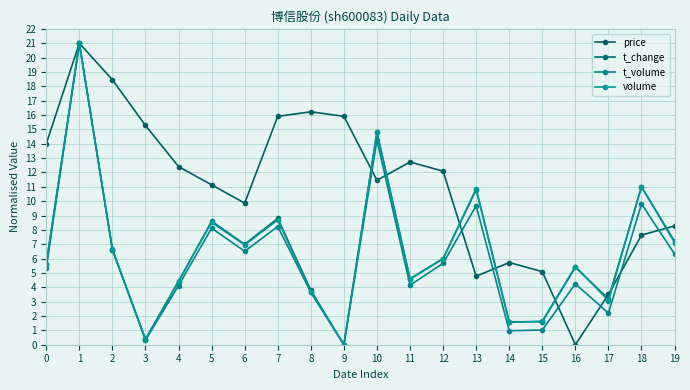

Reading left to right, extract all data points from this chart.

price: 14.0	21.0	18.5	15.3	12.4	11.1	9.9	15.9	16.2	15.9	11.5	12.7	12.1	4.8	5.7	5.1	0.0	3.5	7.6	8.3
t_change: 5.6	21.0	6.6	0.4	4.4	8.6	7.0	8.8	3.8	0.0	14.8	4.6	6.0	10.8	1.6	1.6	5.4	3.2	11.0	7.2
t_volume: 5.3	21.0	6.6	0.3	4.1	8.1	6.5	8.2	3.6	0.0	14.3	4.1	5.7	9.7	1.0	1.0	4.2	2.2	9.8	6.3
volume: 5.7	21.0	6.7	0.3	4.4	8.5	7.0	8.7	3.7	0.0	14.8	4.6	6.0	10.9	1.6	1.6	5.4	3.1	11.0	7.1